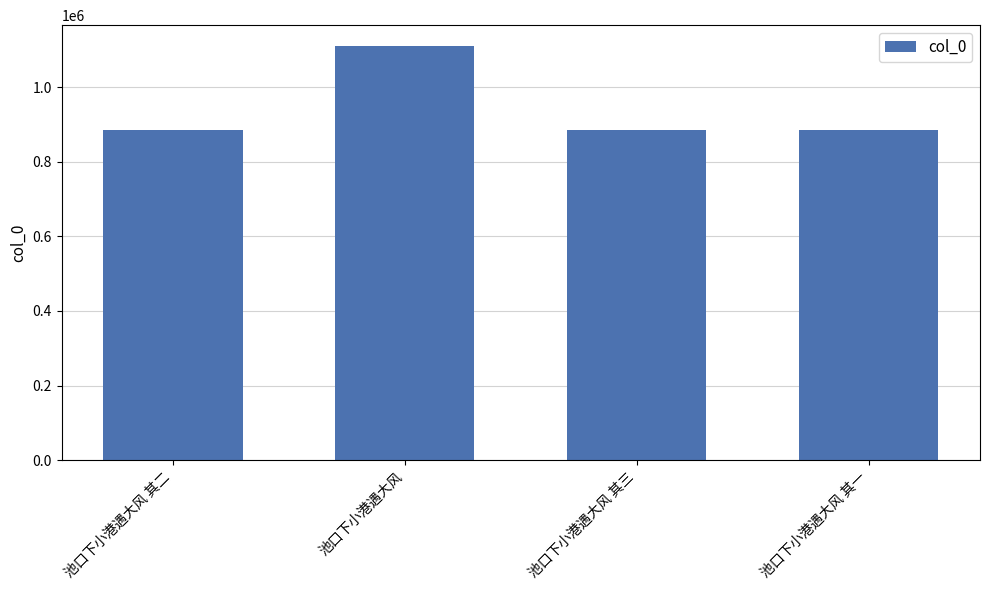

The chart shows a value of 1412116 at 池口下小港遇大风 其一. True or false?

False